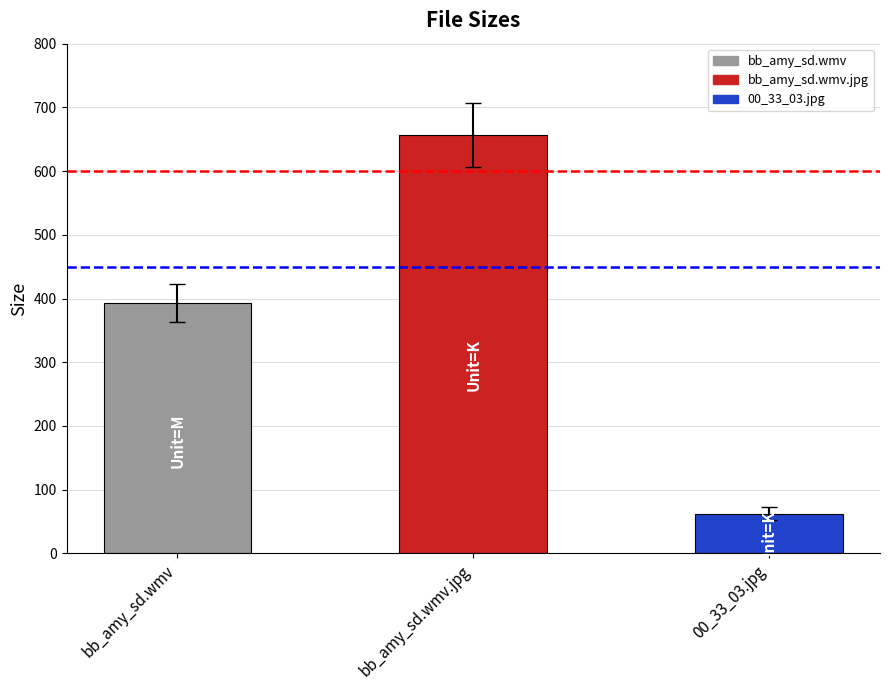

Count the number of categories in the chart.

3